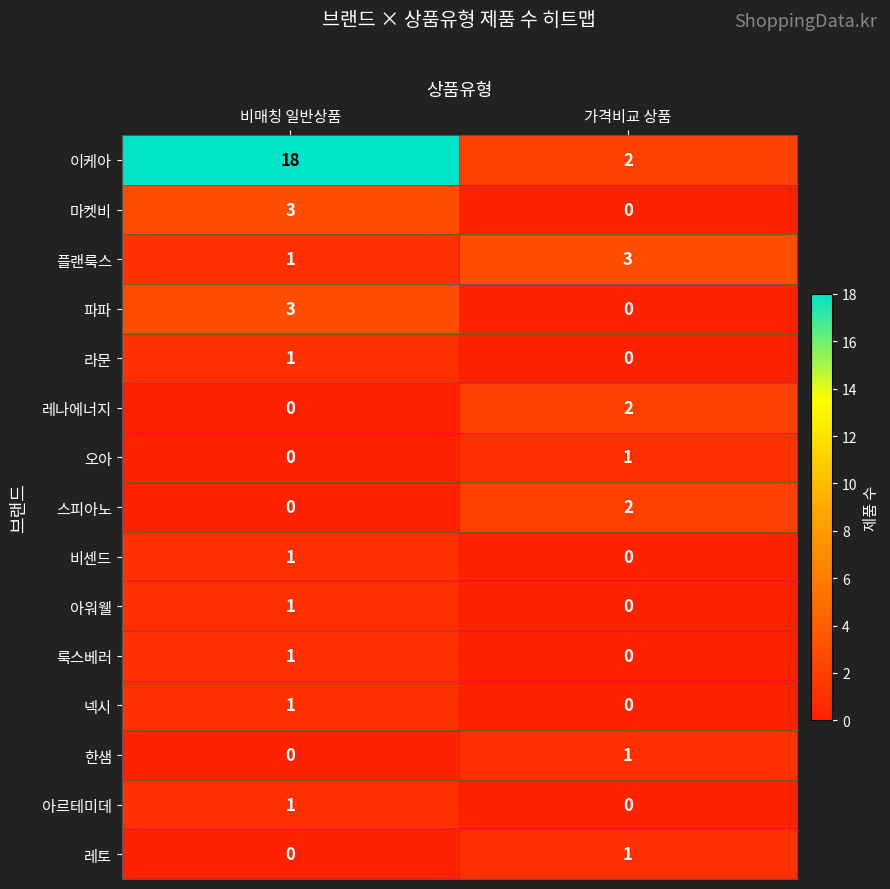

At which label is 아르테미데 closest to 0?

가격비교 상품